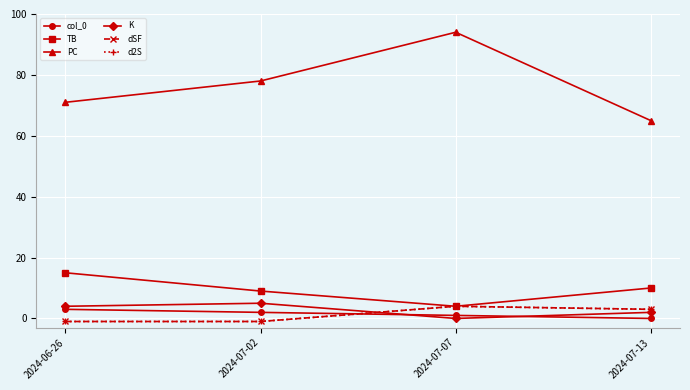

What are all the series names shown in the legend?

col_0, TB, PC, K, dSF, d2S